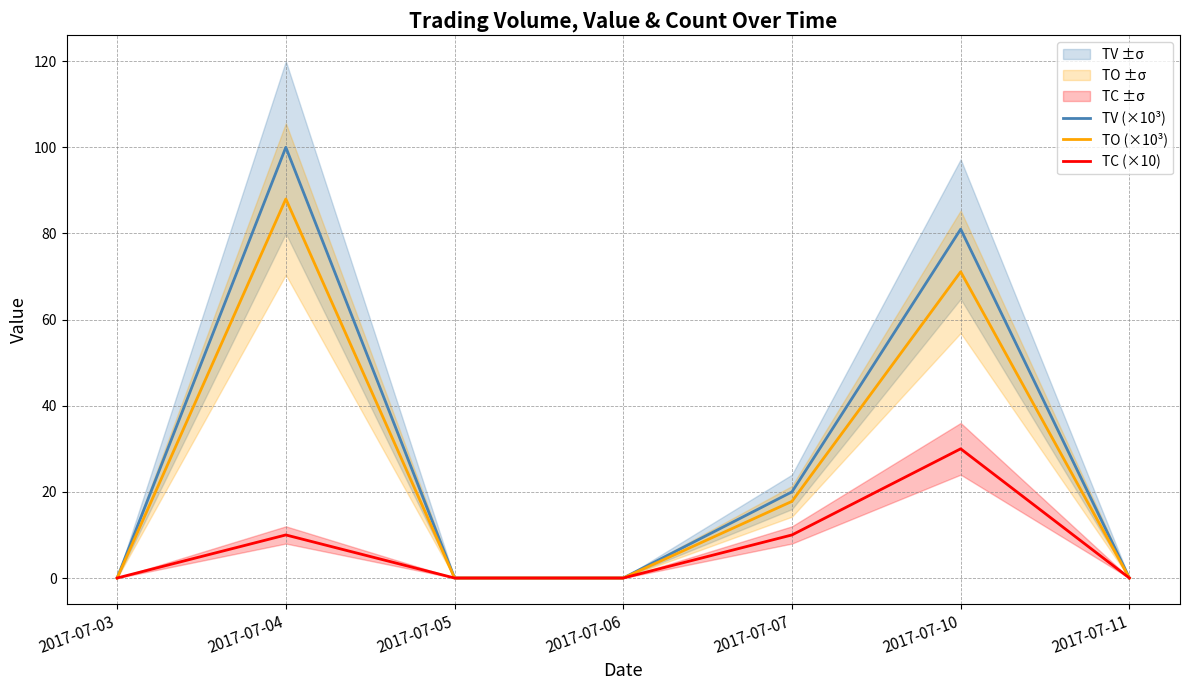

True or false: TV (×10³) and TO (×10³) intersect in this chart.

False